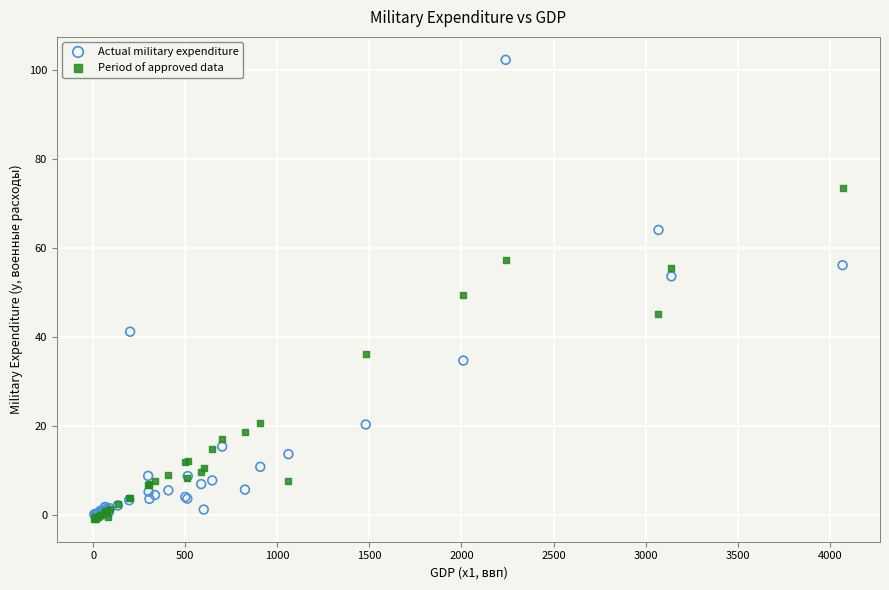

Which series reaches the minimum Y coordinate?

Period of approved data